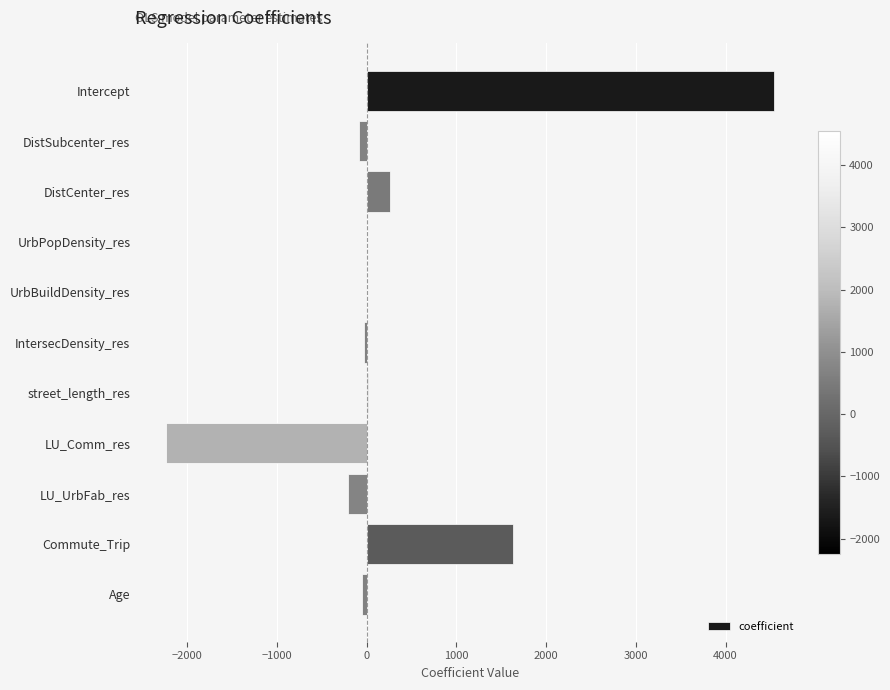

Where is the data nearest to the value 1149?

Commute_Trip